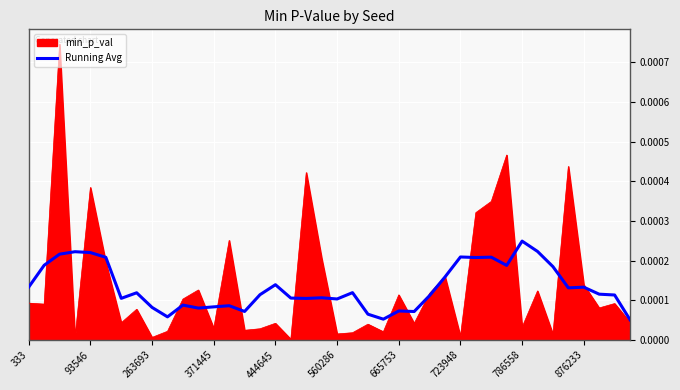

Rank the series by their maximum value, from lowest to highest.

Running Avg, min_p_val